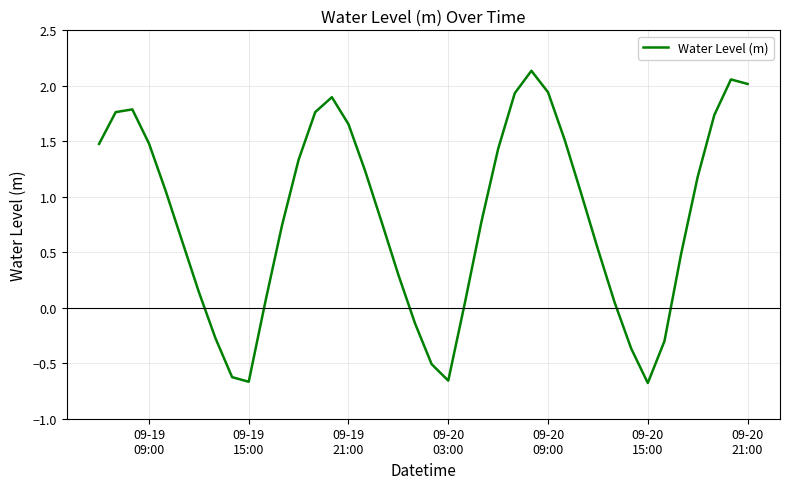

What is the difference between the maximum and second lowest values?

2.8